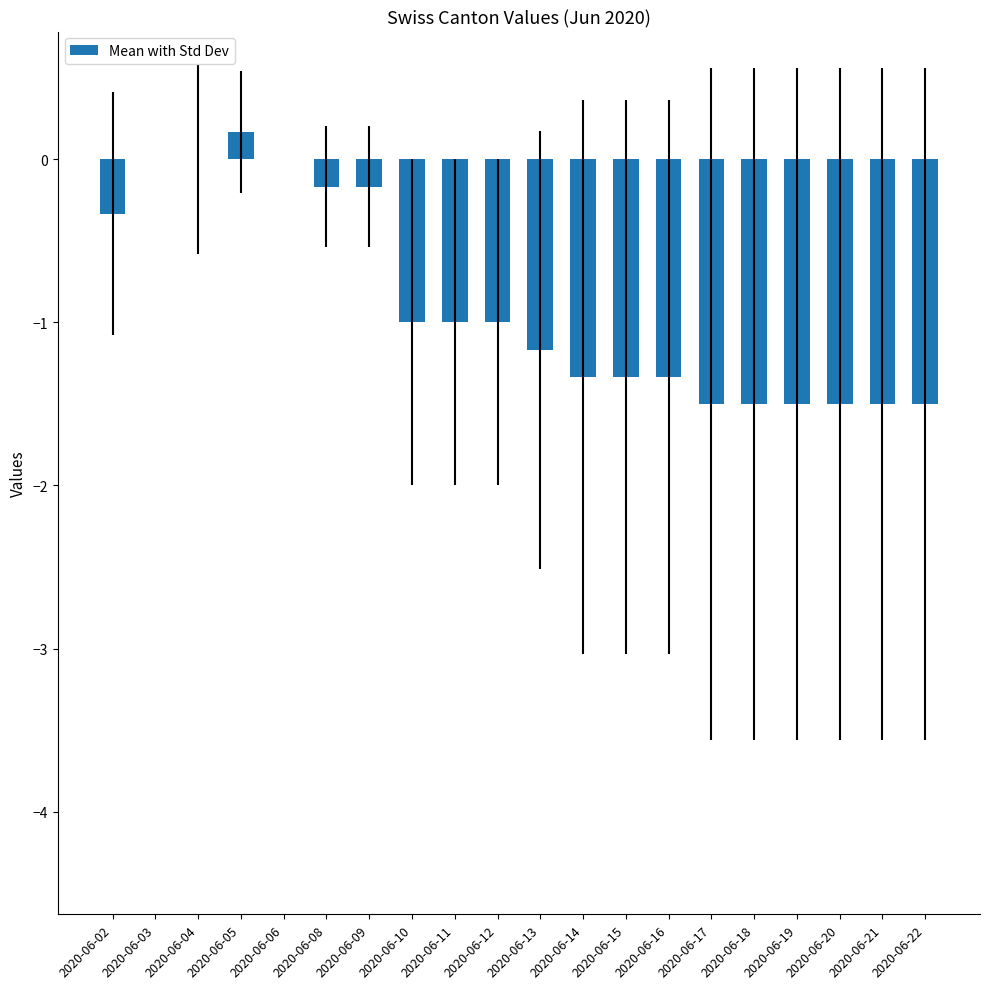

What is the change in value from 2020-06-13 to 2020-06-20?

-0.3